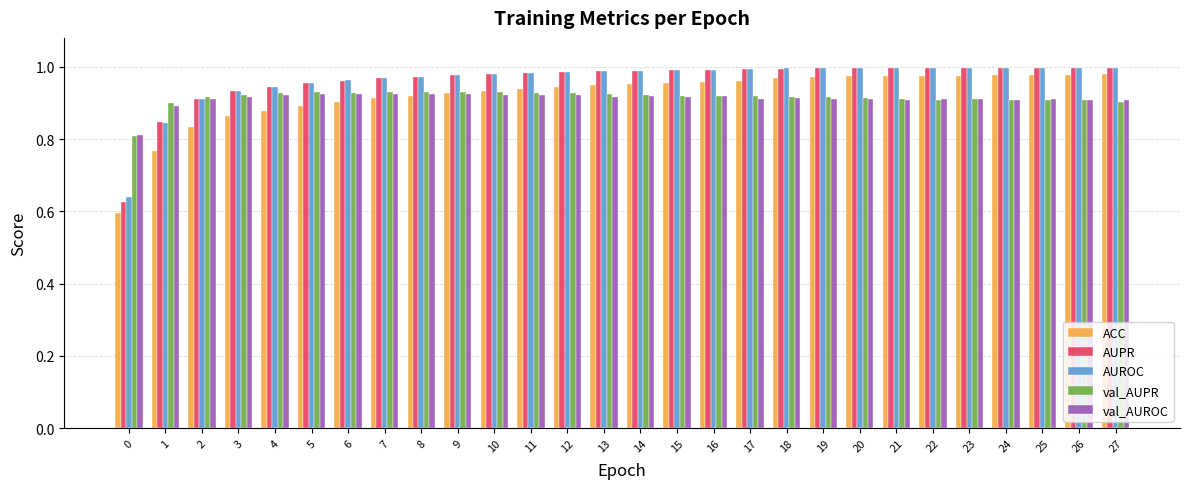

True or false: ACC has a value of 1.0 at 27.

True